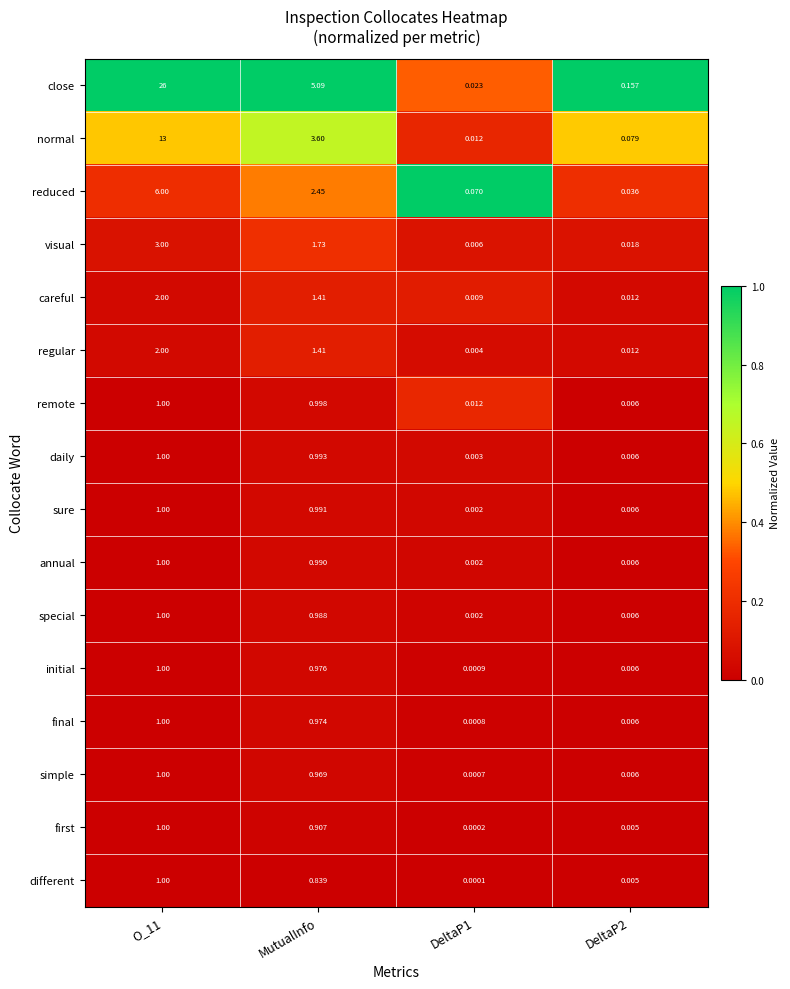

What is the greatest value displayed?

26.0